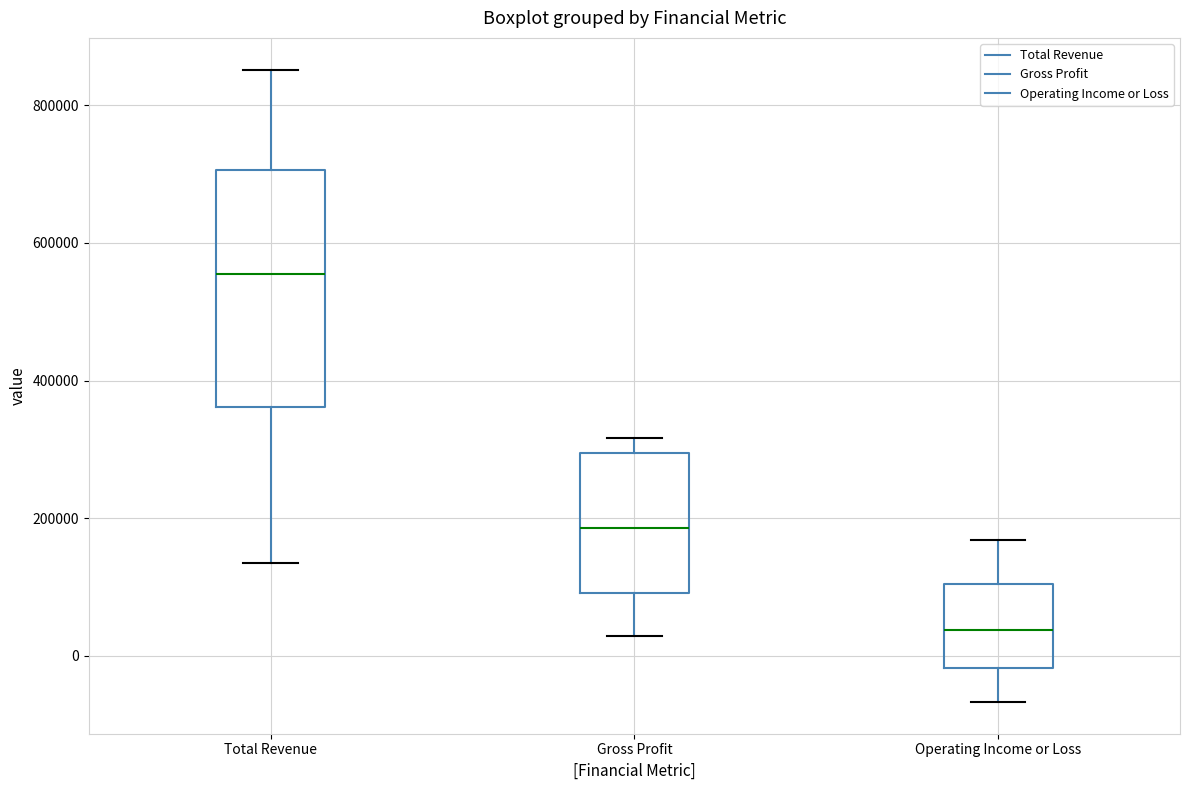

Reading left to right, transcribe this box plot: for each box, give where its median line is, the range the box spans, and where its two whiskers end, as read against the y-axis. The values are not printed on the chart, so give them approximately, as read against the axis.

Total Revenue: median 560000, box 360000 to 700000, whiskers 140000 to 860000
Gross Profit: median 180000, box 100000 to 300000, whiskers 20000 to 320000
Operating Income or Loss: median 40000, box -20000 to 100000, whiskers -60000 to 160000